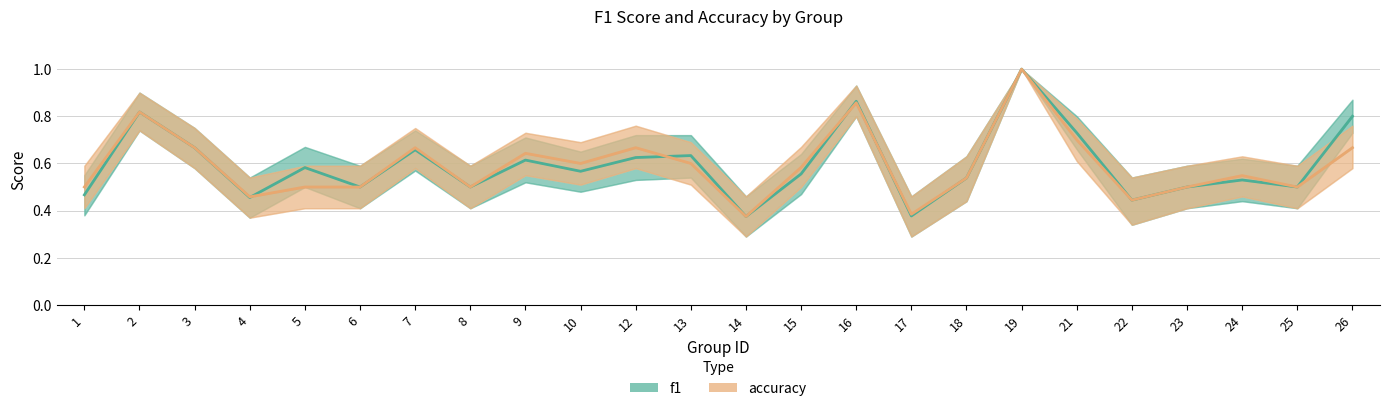

Reading left to right, transcribe all the data shown in this chart.

f1: 1=0.5	2=0.8	3=0.7	4=0.5	5=0.6	6=0.5	7=0.7	8=0.5	9=0.6	10=0.6	12=0.6	13=0.6	14=0.4	15=0.6	16=0.9	17=0.4	18=0.5	19=1.0	21=0.7	22=0.4	23=0.5	24=0.5	25=0.5	26=0.8
accuracy: 1=0.5	2=0.8	3=0.7	4=0.5	5=0.5	6=0.5	7=0.7	8=0.5	9=0.6	10=0.6	12=0.7	13=0.6	14=0.4	15=0.6	16=0.9	17=0.4	18=0.5	19=1.0	21=0.7	22=0.4	23=0.5	24=0.5	25=0.5	26=0.7